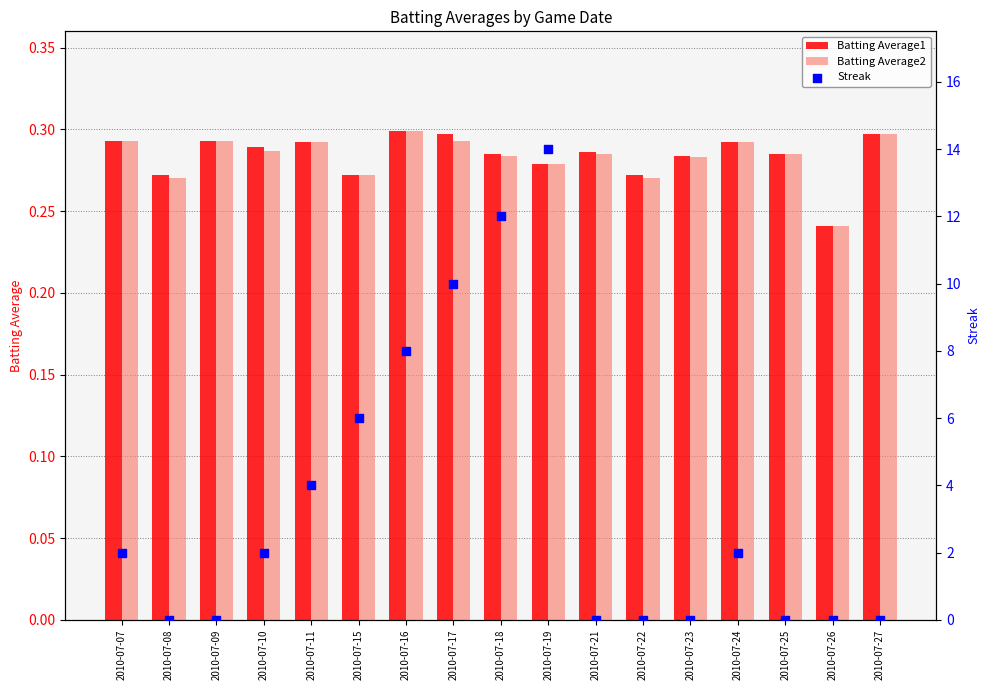

At how many categories does at least one series exceed 6?

4